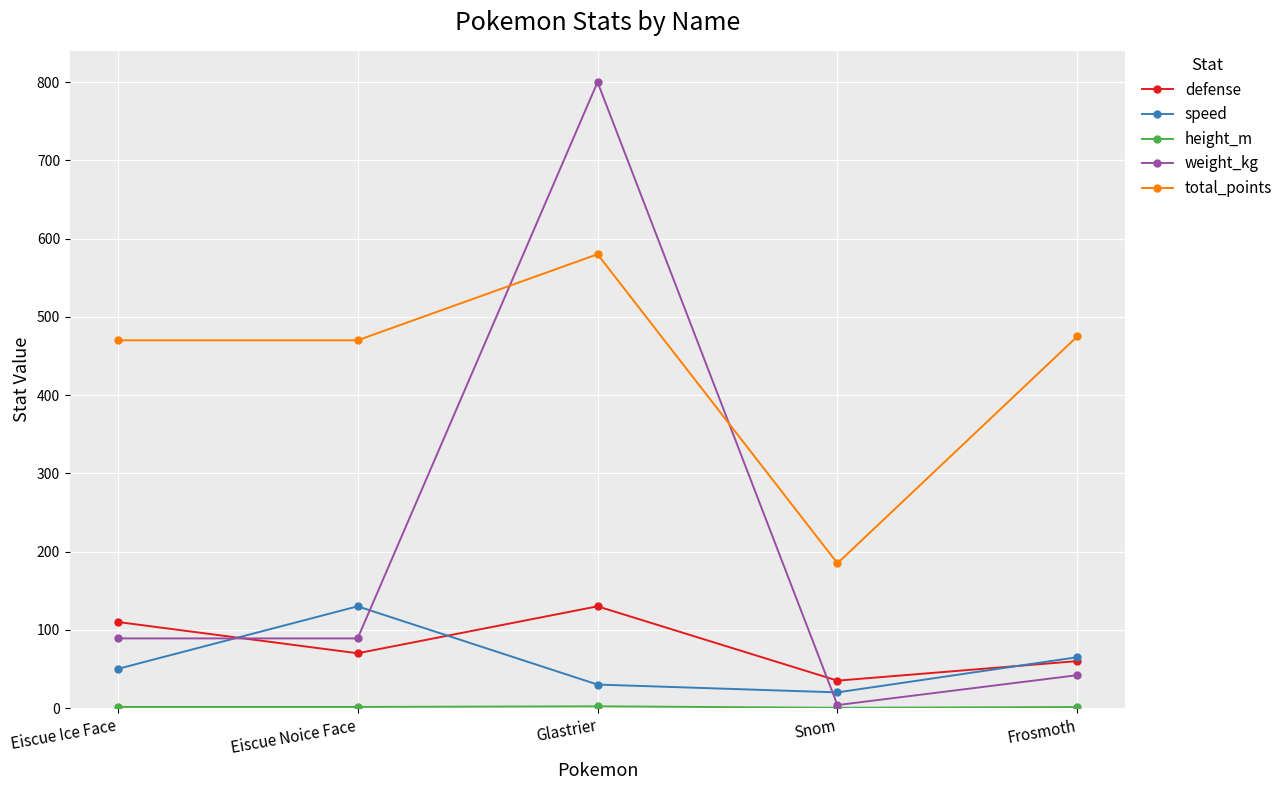

At how many categories does at least one series exceed 739?

1